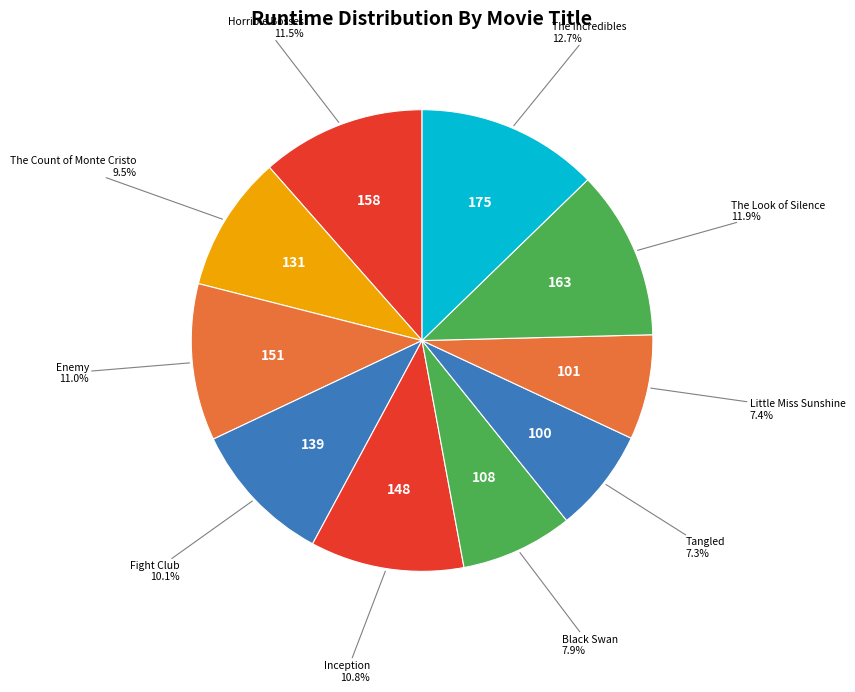

How many slices are in this pie chart?

10